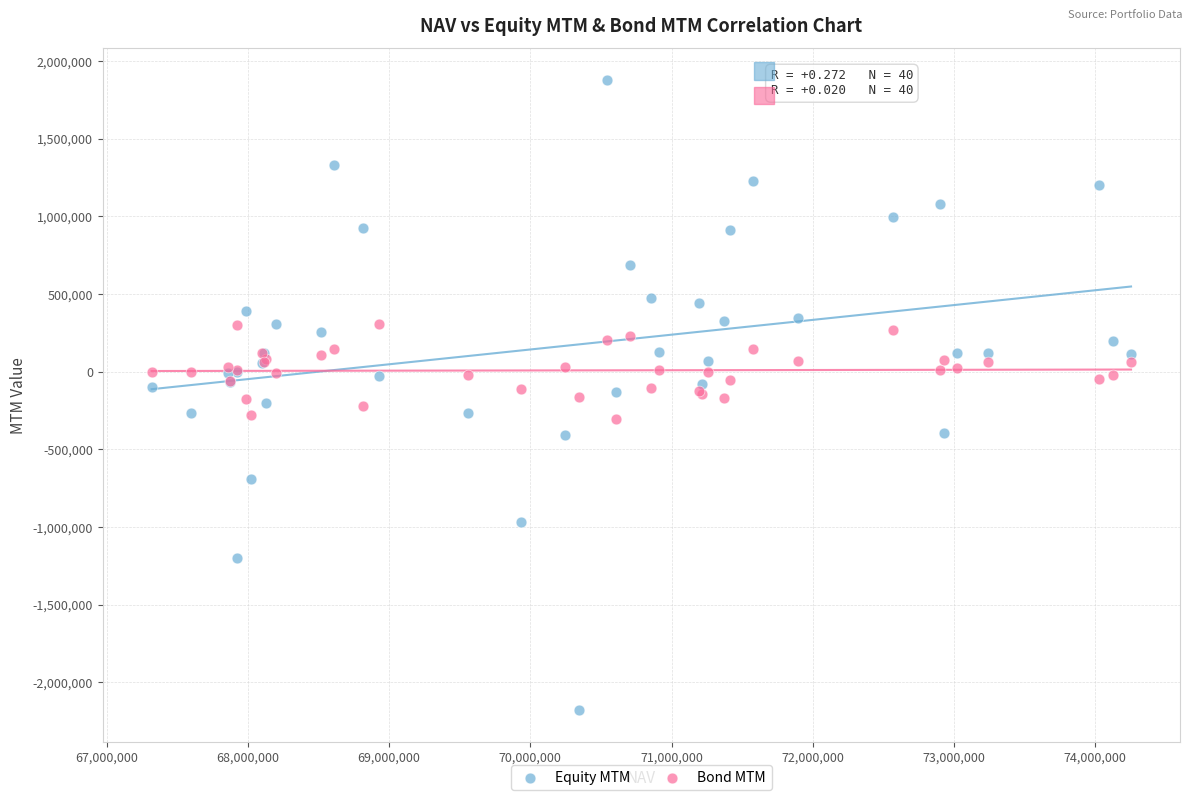

What is the X range (max minus min) for the scatter plot?

6935908.0